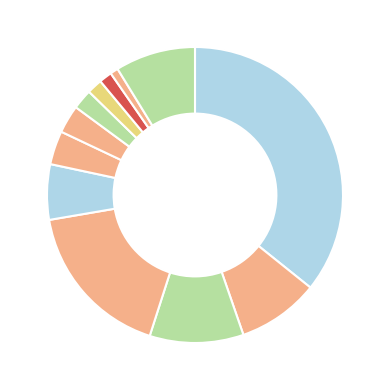

Rank the categories by value from highest to lowest.

Stelle 6 (A/G/T/C), Stelle 27 (C/T/A), Stelle 15 (C/T), Stelle 12 (C/T/A/G), Stelle 36 (G/A), Stelle 24 (T/A/C), Stelle 30 (T/C/A/G), Stelle 21 (T/A/C), Stelle 33 (A/G), Stelle 9 (T/C), Stelle 18 (T/C), Stelle 39 (T/C)